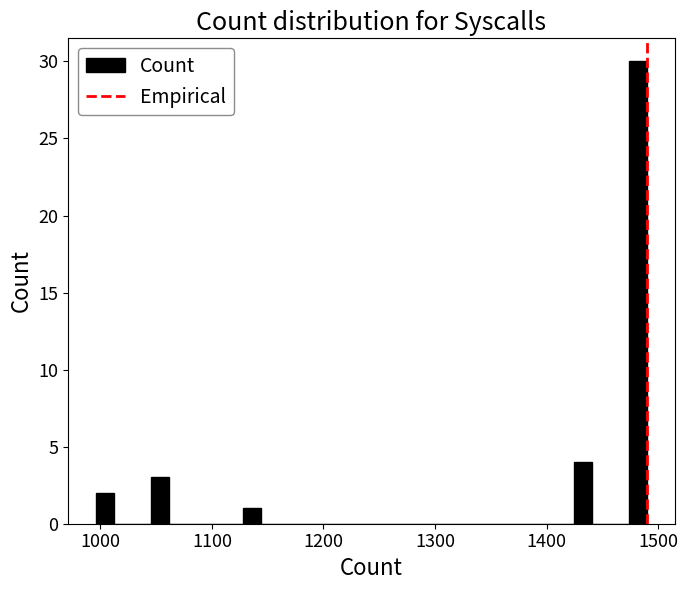

Read against the x-axis, roughly where is the centre of the tallest bar?

1480